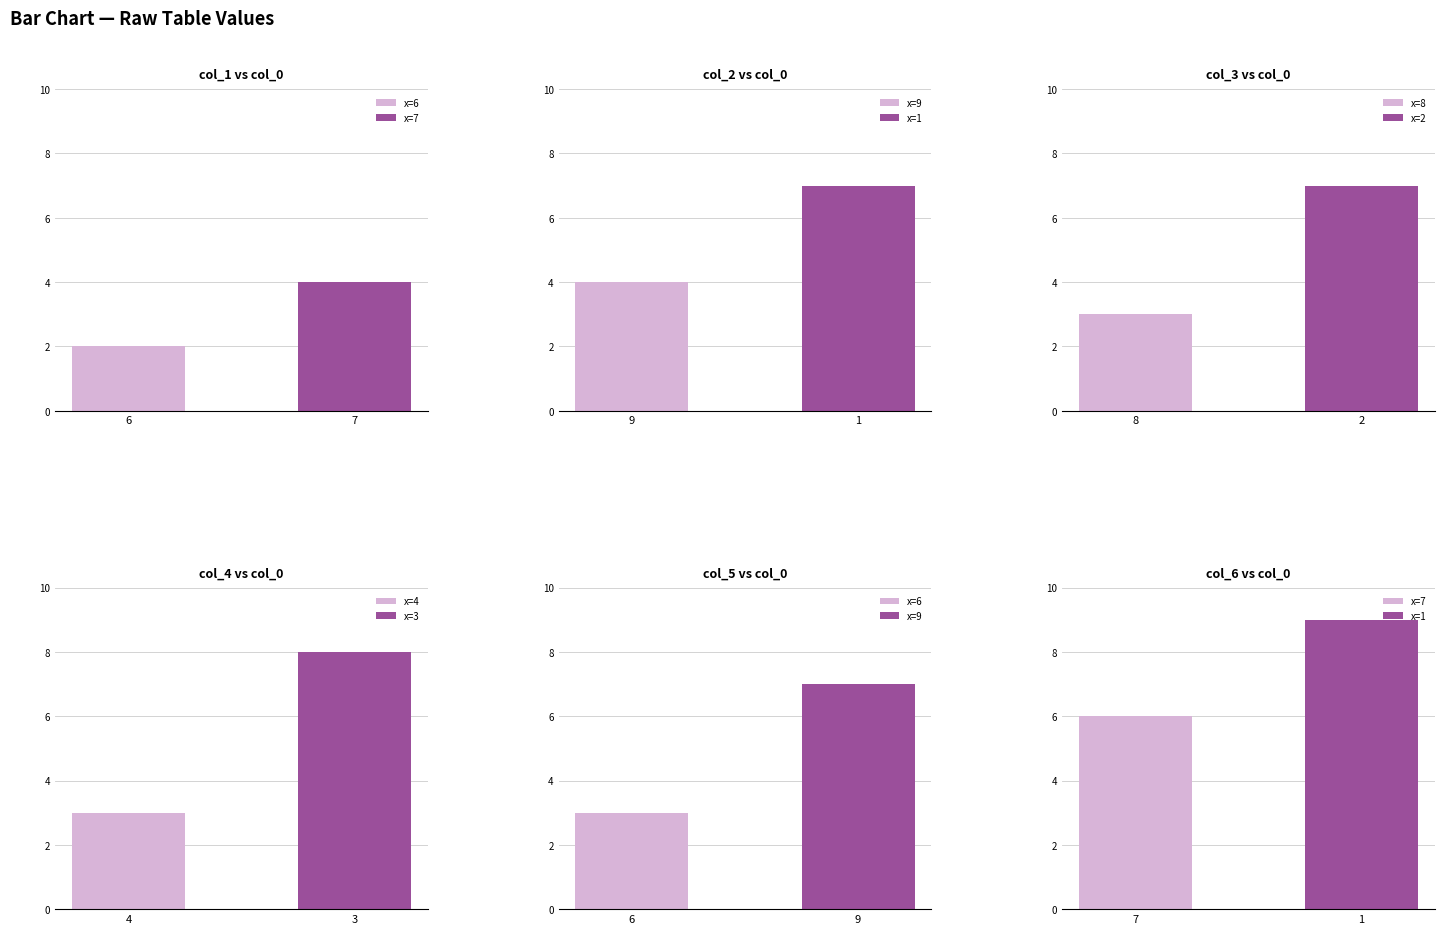

What is the maximum value for x=8?

3